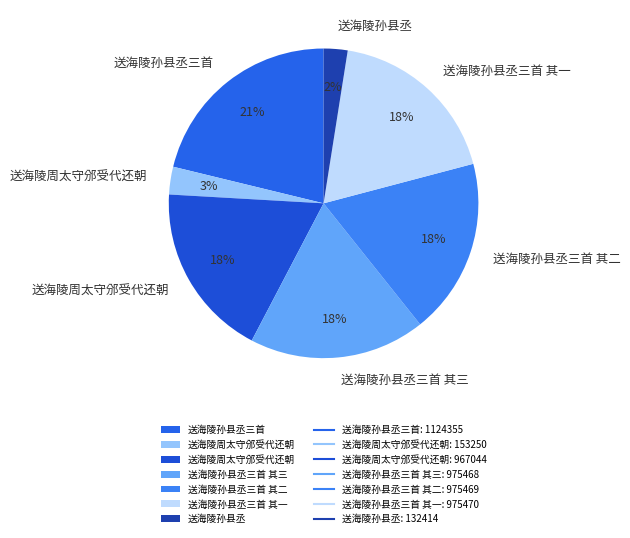

How many slices are in this pie chart?

7